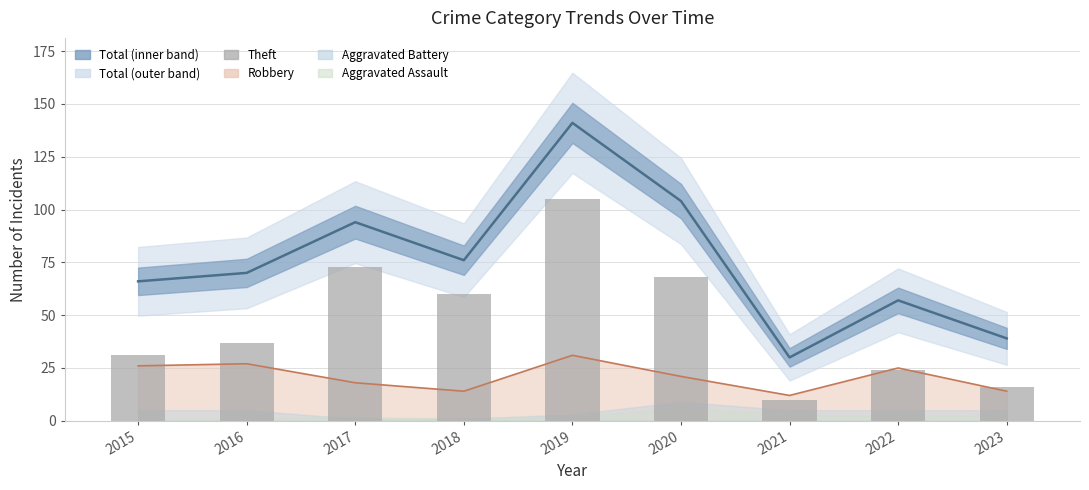

What is the spread (max minus min) of values at 2020?

83